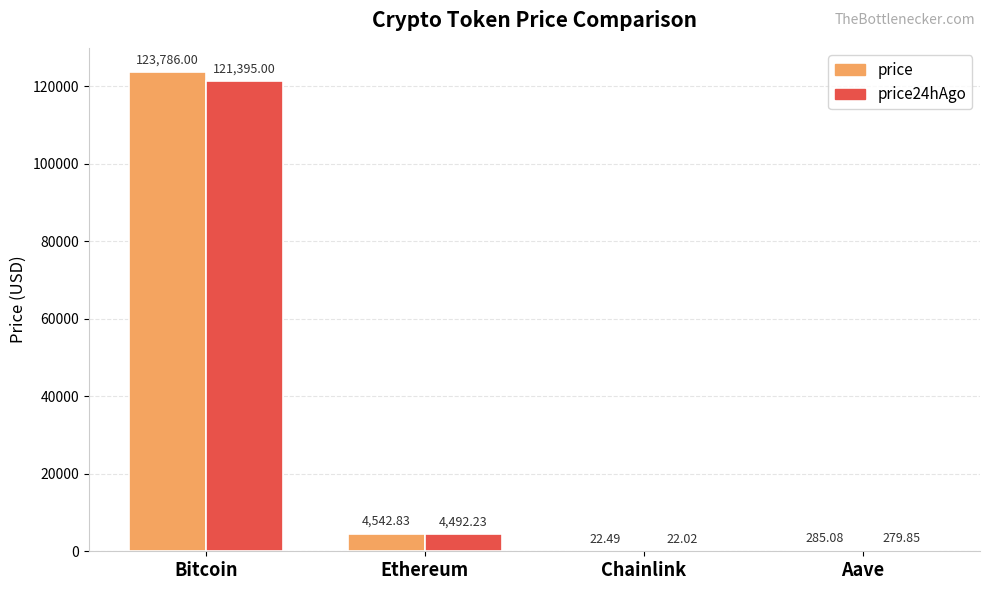

Reading left to right, list all the values displayed in this chart.

price: Bitcoin=123786.0	Ethereum=4542.8	Chainlink=22.5	Aave=285.1
price24hAgo: Bitcoin=121395.0	Ethereum=4492.2	Chainlink=22.0	Aave=279.9